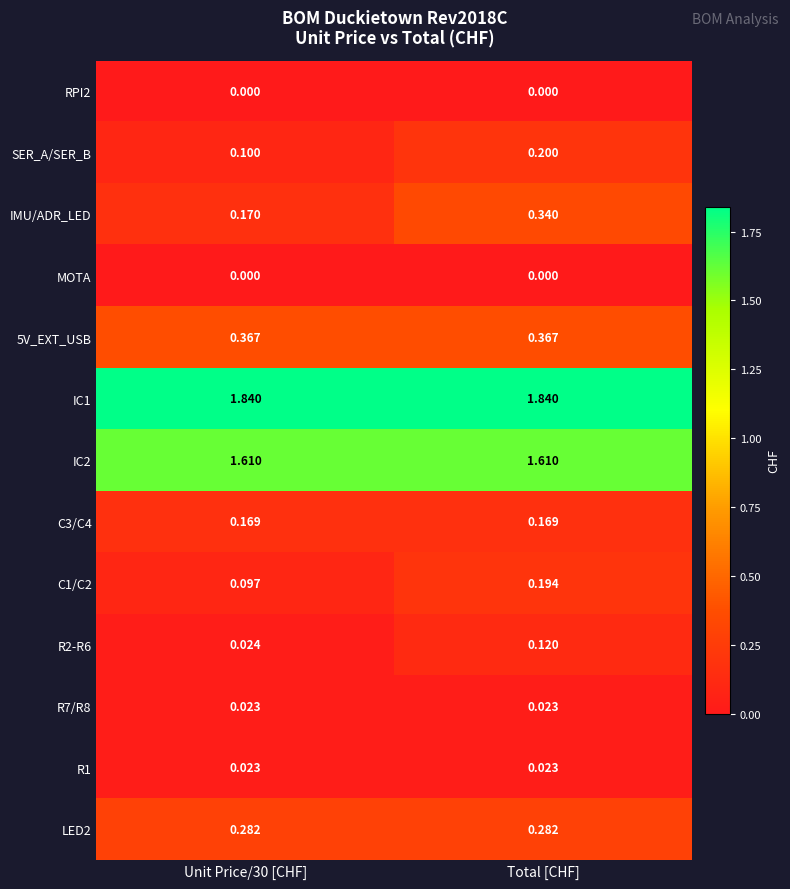

Is the value of R2-R6 at Unit Price/30 [CHF] greater than the value of C3/C4 at Total [CHF]?

No